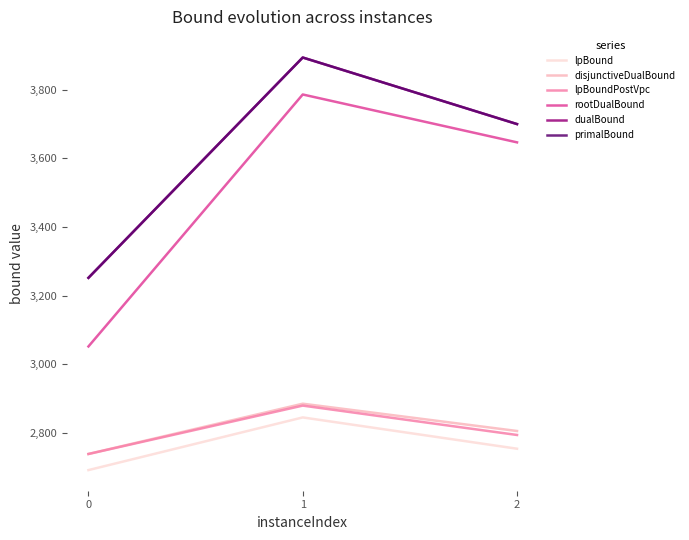

Count the number of categories in the chart.

3